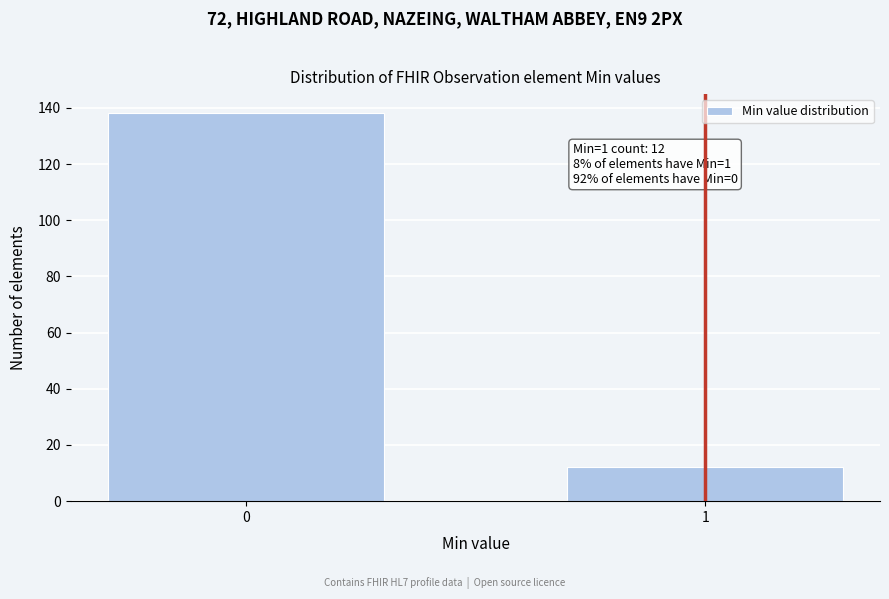

Reading left to right, extract all data points from this chart.

0=138	1=12